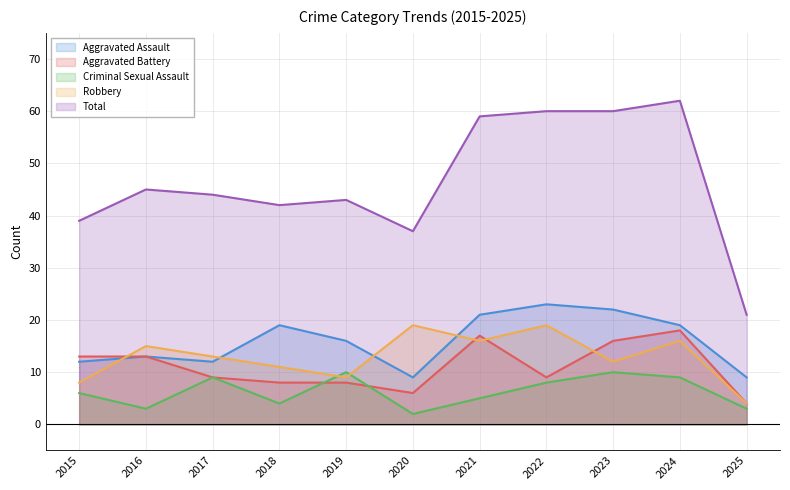

What are all the series names shown in the legend?

Aggravated Assault, Aggravated Battery, Criminal Sexual Assault, Robbery, Total